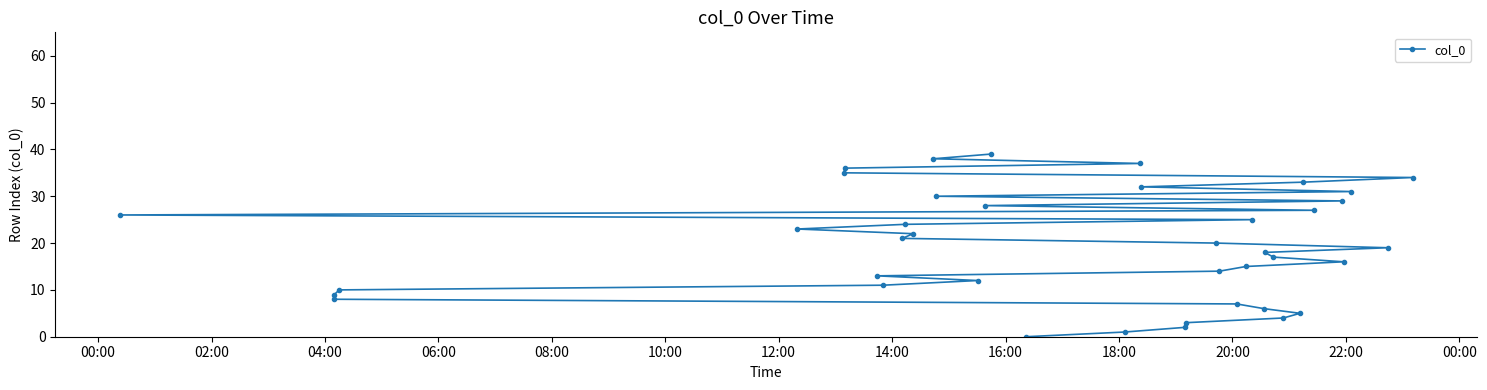

What is the difference between the maximum and second lowest values?

38